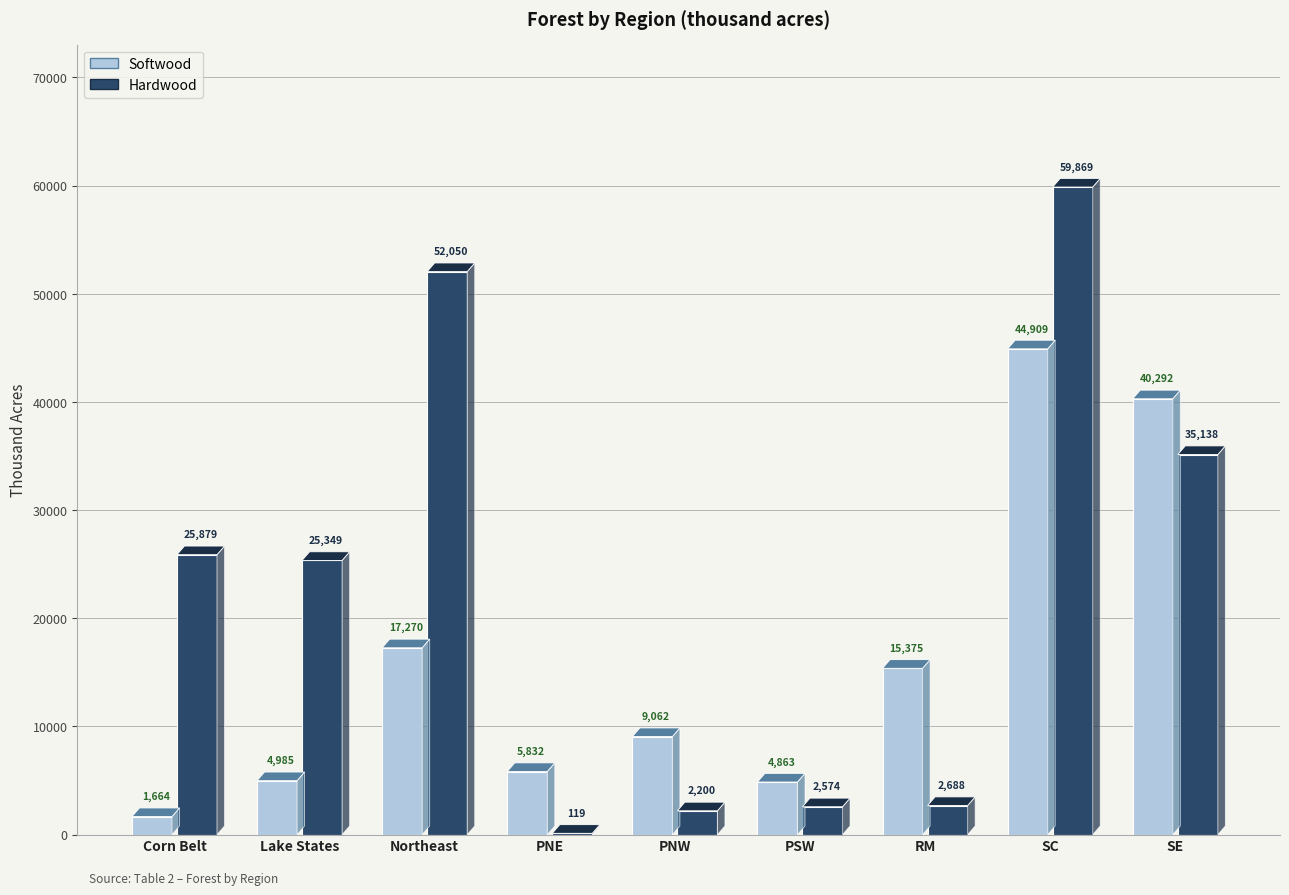

How many bars are there in each group?

2